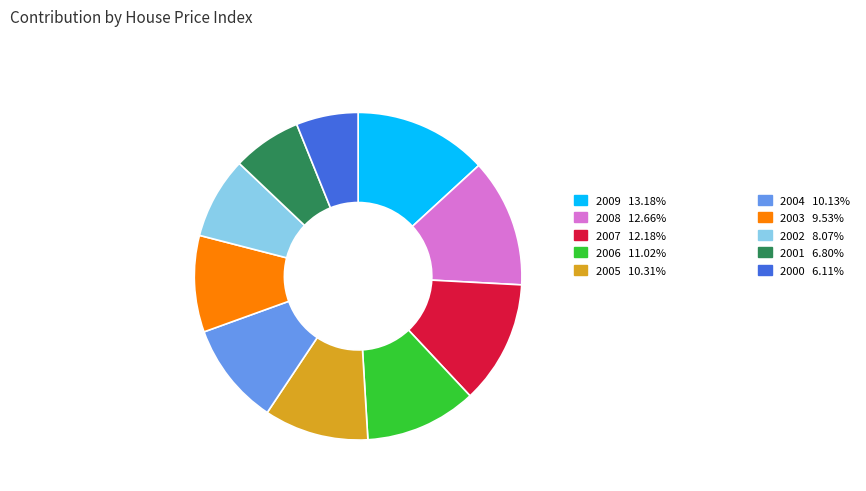

Is there a majority slice in this chart?

No